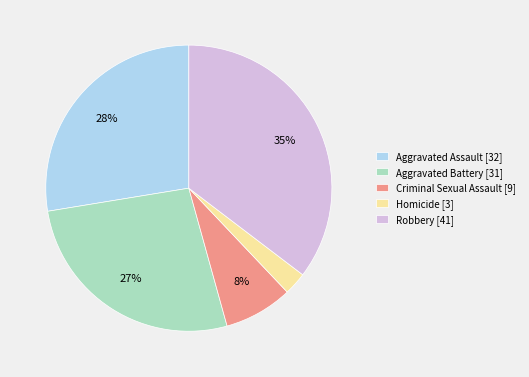

Which has a higher value, Homicide [3] or Aggravated Assault [32]?

Aggravated Assault [32]